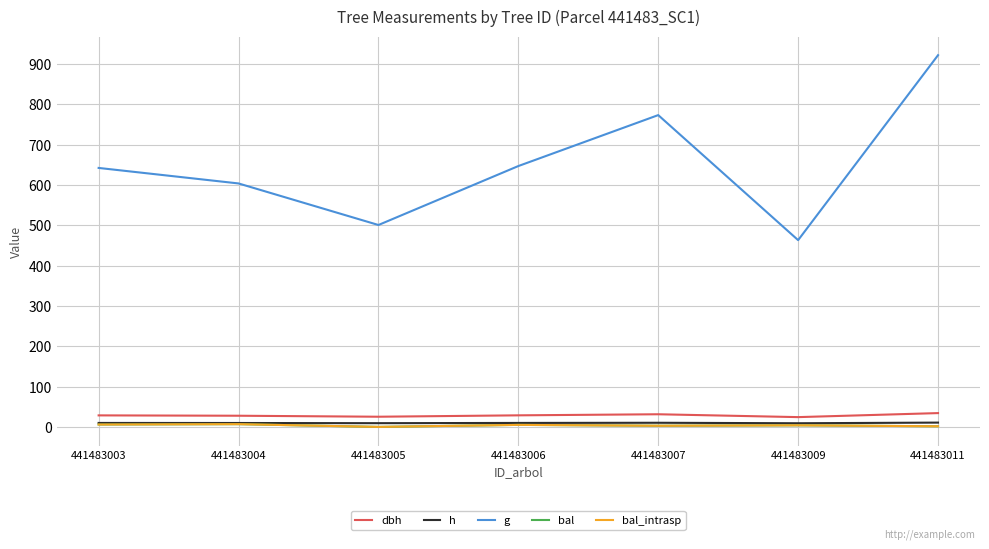

At which label does bal_intrasp reach its minimum?

441483005